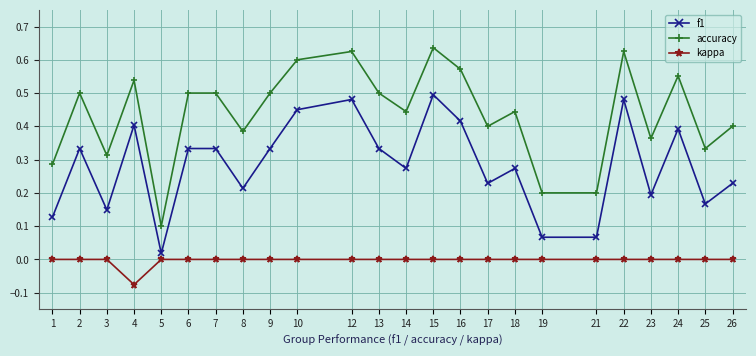

True or false: accuracy has more than 0 interior local peaks.

True